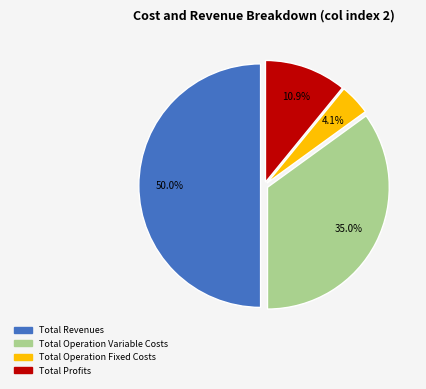

Rank the categories by value from highest to lowest.

Total Revenues, Total Operation Variable Costs, Total Profits, Total Operation Fixed Costs